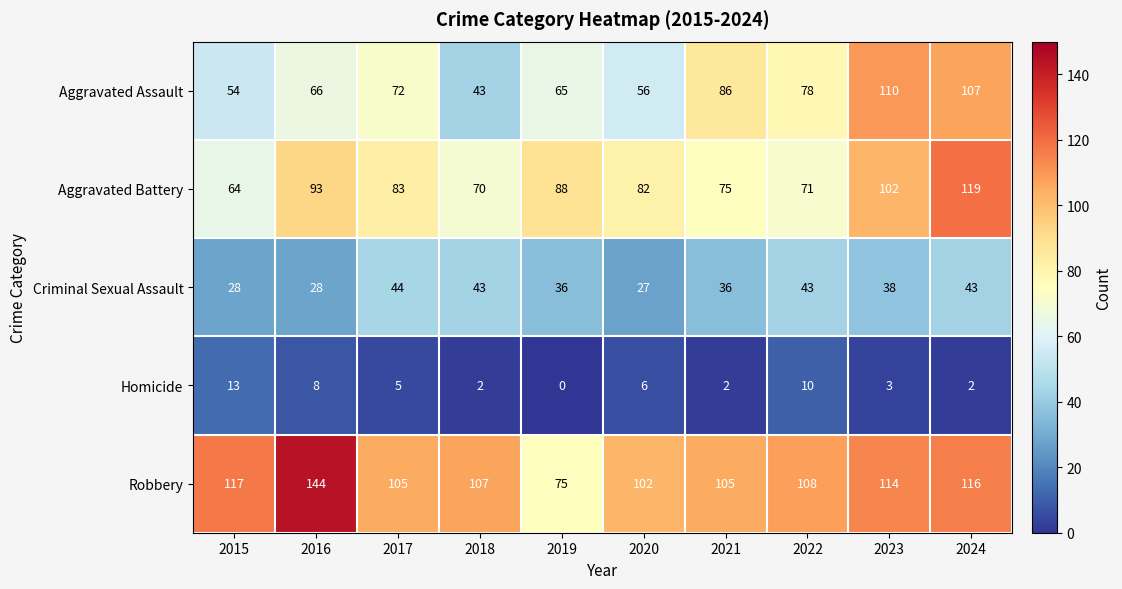

True or false: Criminal Sexual Assault has a value of 43 at 2024.

True